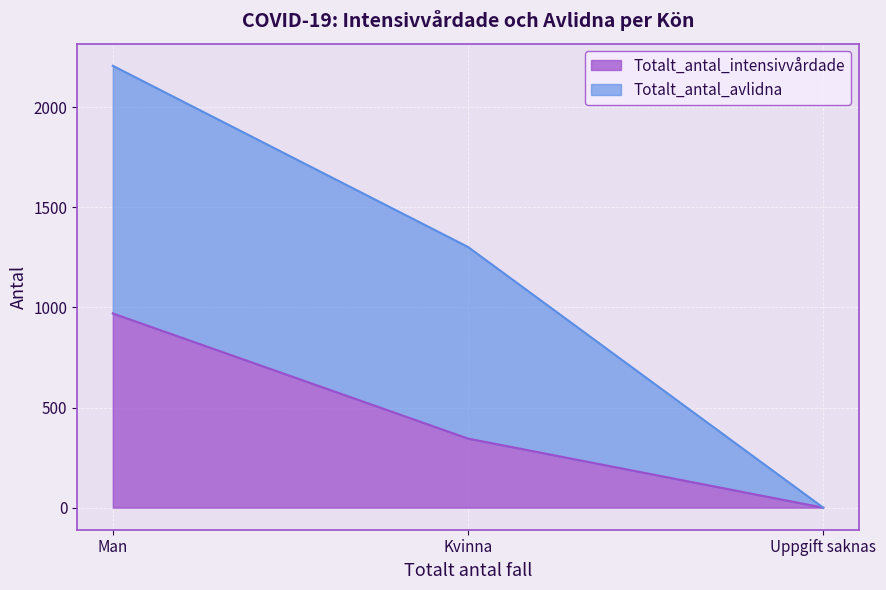

At which label is the value closest to 485?

Kvinna